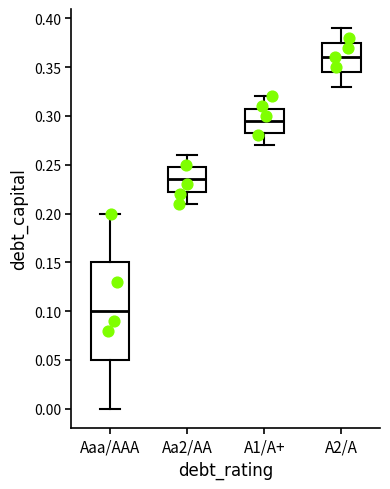

Reading left to right, transcribe this box plot: for each box, give where its median line is, the range the box spans, and where its two whiskers end, as read against the y-axis. The values are not printed on the chart, so give them approximately, as read against the axis.

Aaa/AAA: median 0.100, box 0.050 to 0.150, whiskers 0.000 to 0.200
Aa2/AA: median 0.235, box 0.225 to 0.250, whiskers 0.210 to 0.260
A1/A+: median 0.295, box 0.285 to 0.310, whiskers 0.270 to 0.320
A2/A: median 0.360, box 0.345 to 0.375, whiskers 0.330 to 0.390